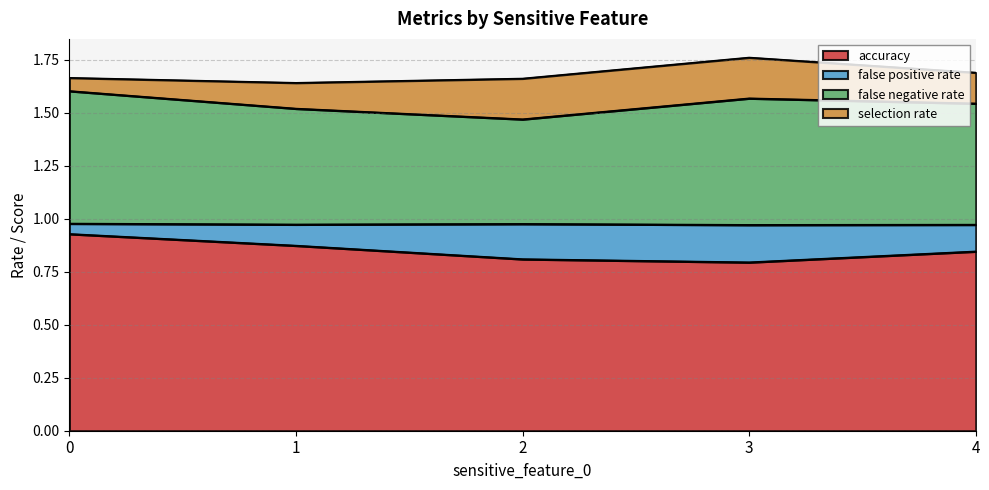

How many interior local valleys does the false negative rate series have?

1